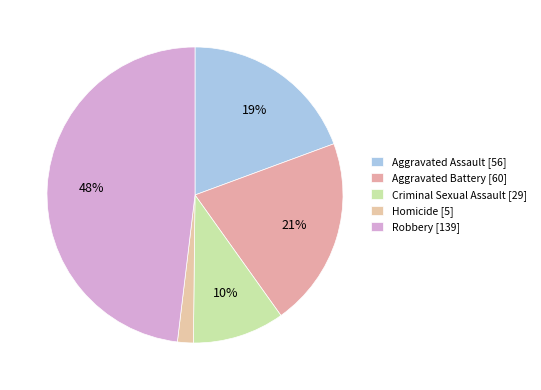

Which slice is the smallest?

Homicide